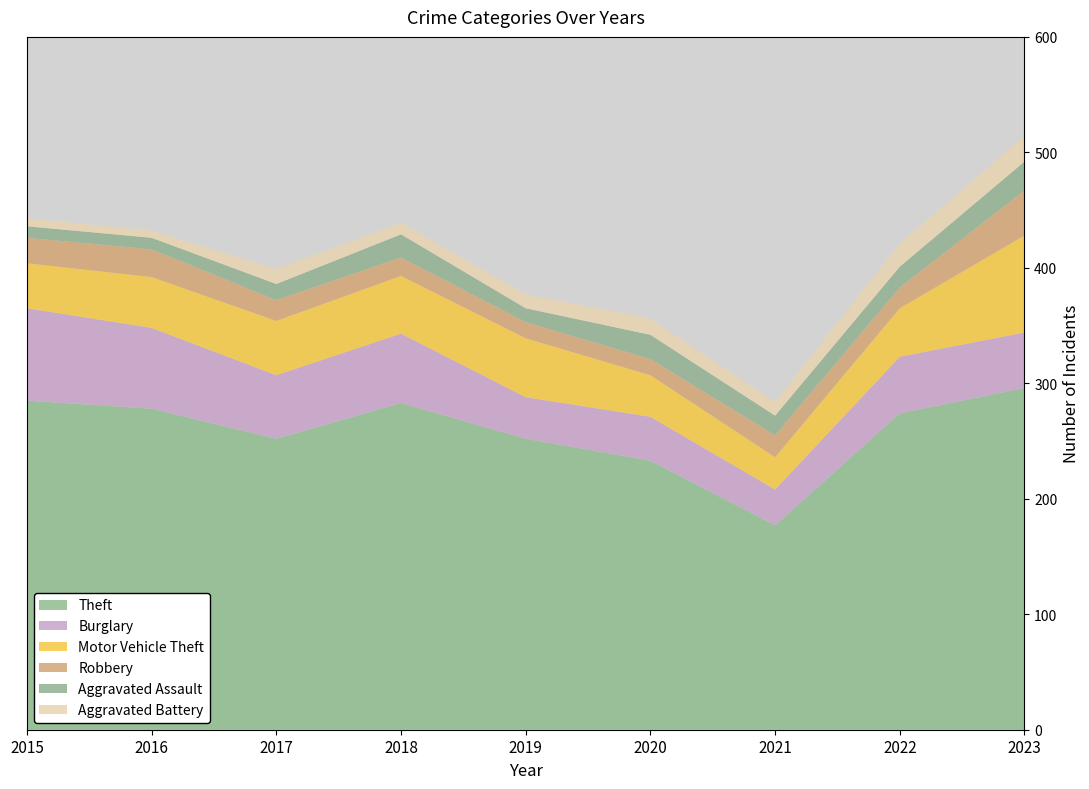

Reading left to right, transcribe all the data shown in this chart.

Theft: 285	278	252	283	252	233	177	274	296
Burglary: 80	70	55	60	36	38	31	49	48
Motor Vehicle Theft: 39	44	47	50	51	36	28	42	84
Robbery: 22	24	18	16	14	14	19	18	39
Aggravated Assault: 10	10	14	20	12	21	17	18	25
Aggravated Battery: 7	6	13	10	12	14	12	20	22